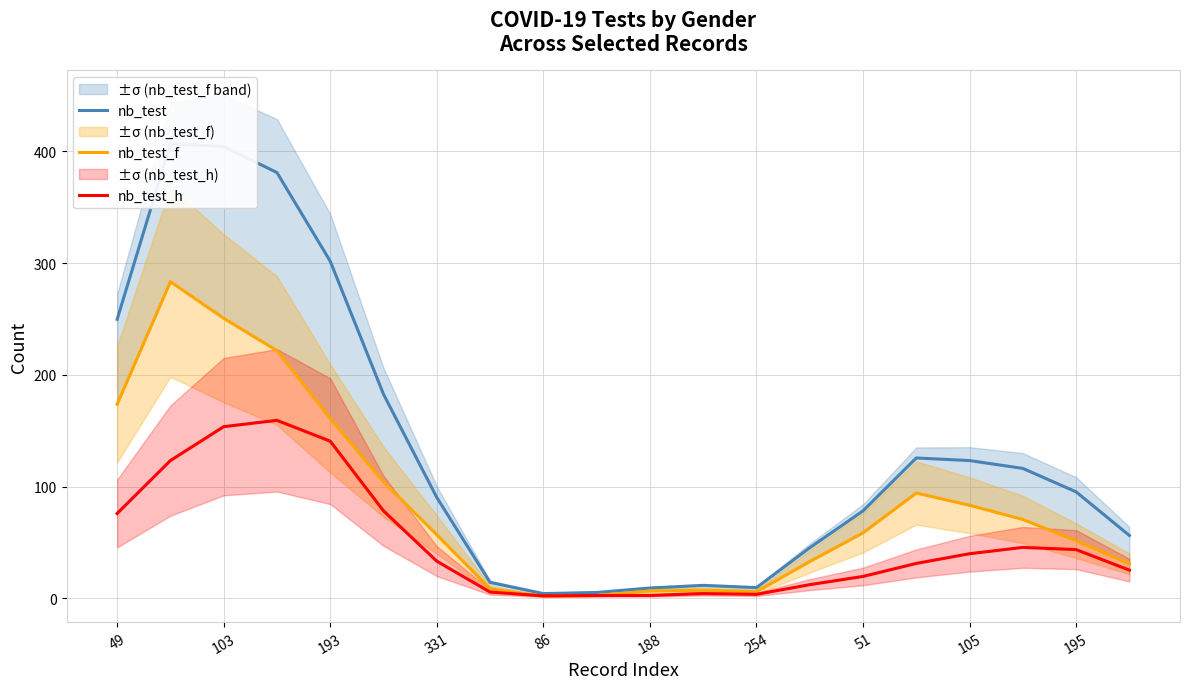

What is the average value of the nb_test_h series?

50.2